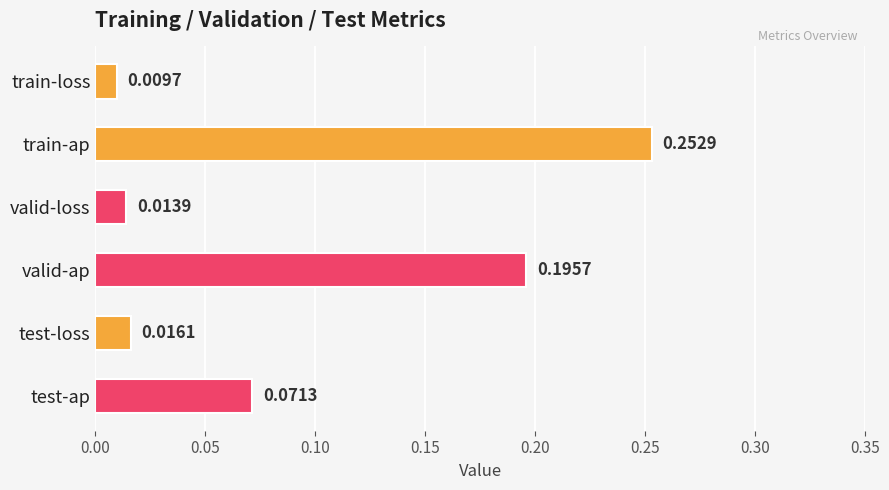

What is the label of the 4th bar from the bottom?

valid-loss